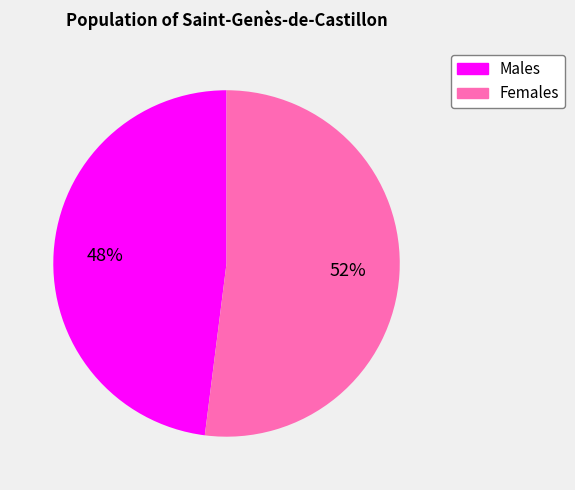

To the nearest percent, what is the difference between the largest and smallest slice percentages?

4%